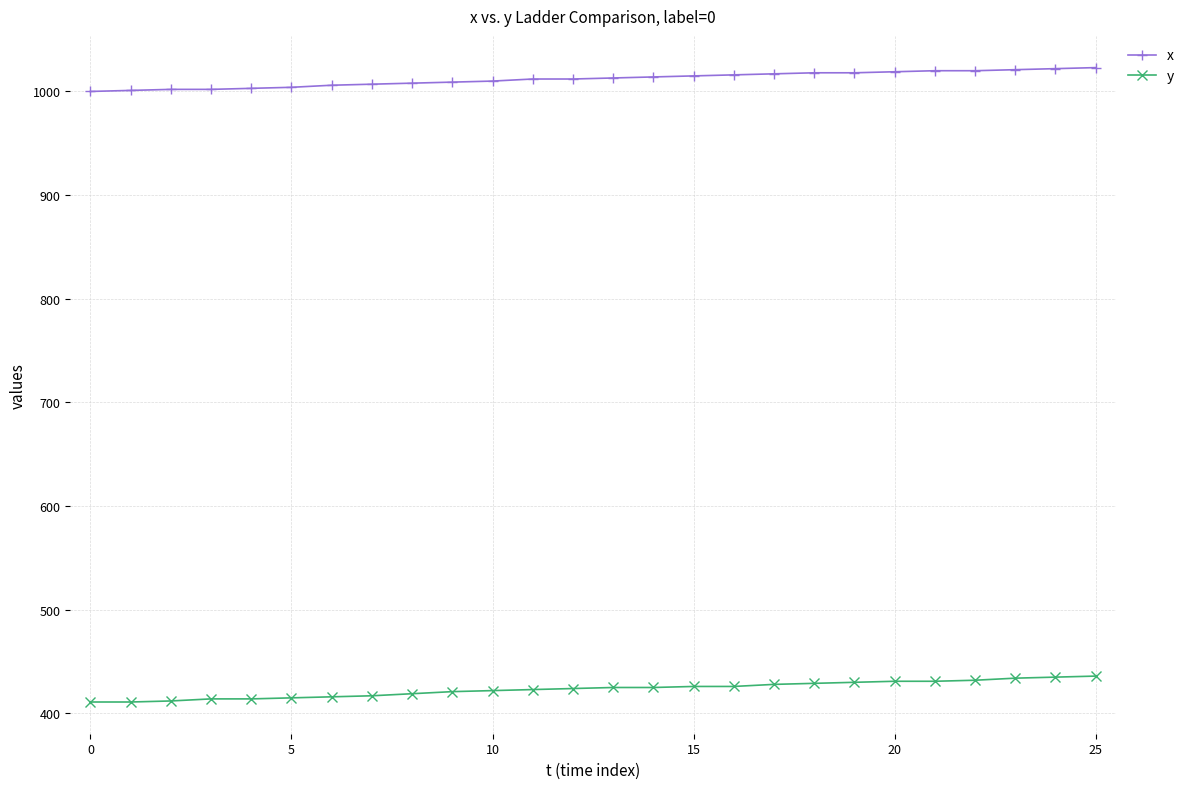

At how many categories does at least one series exceed 947?

26